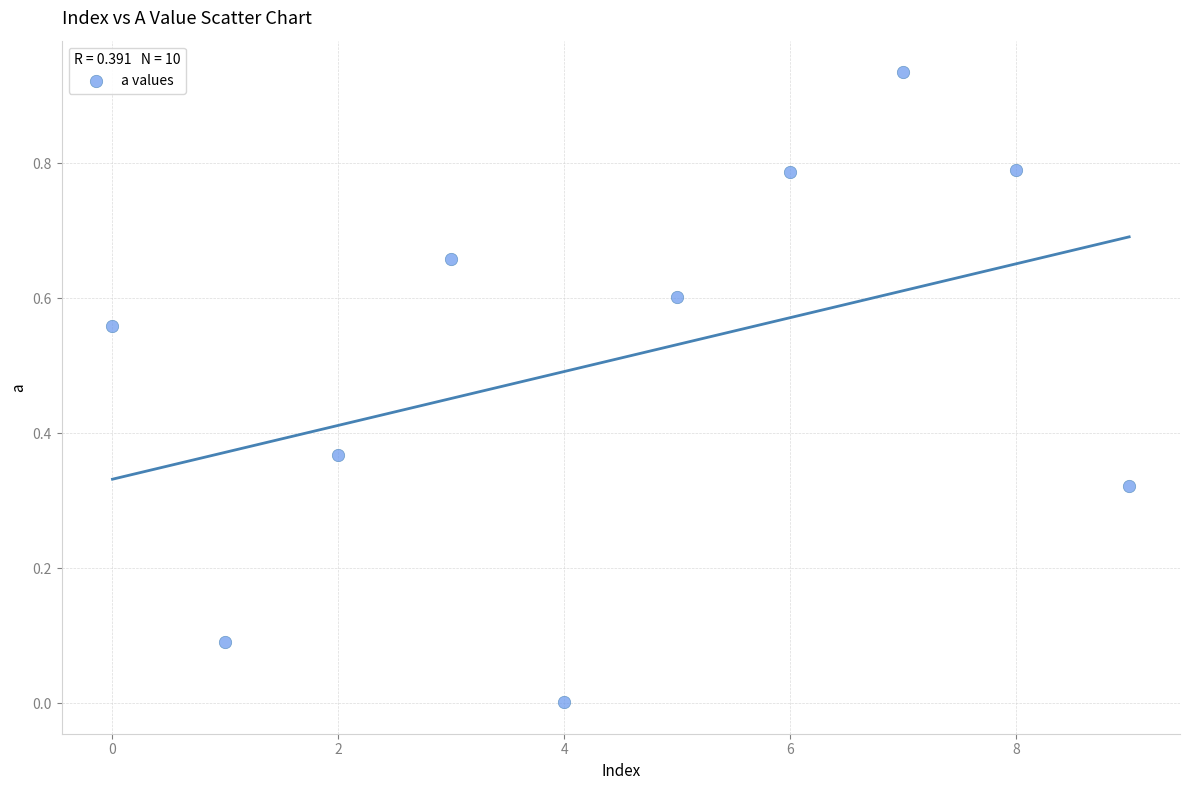

What is the average Y value?

0.5